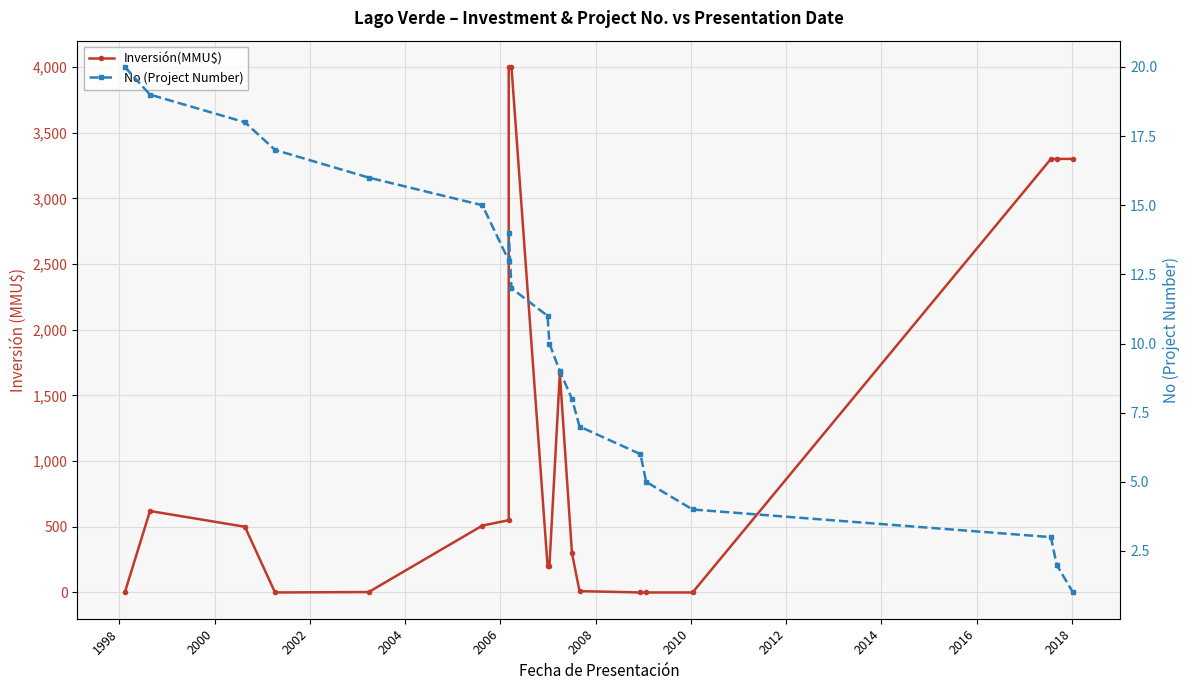

How many lines are shown in the chart?

2